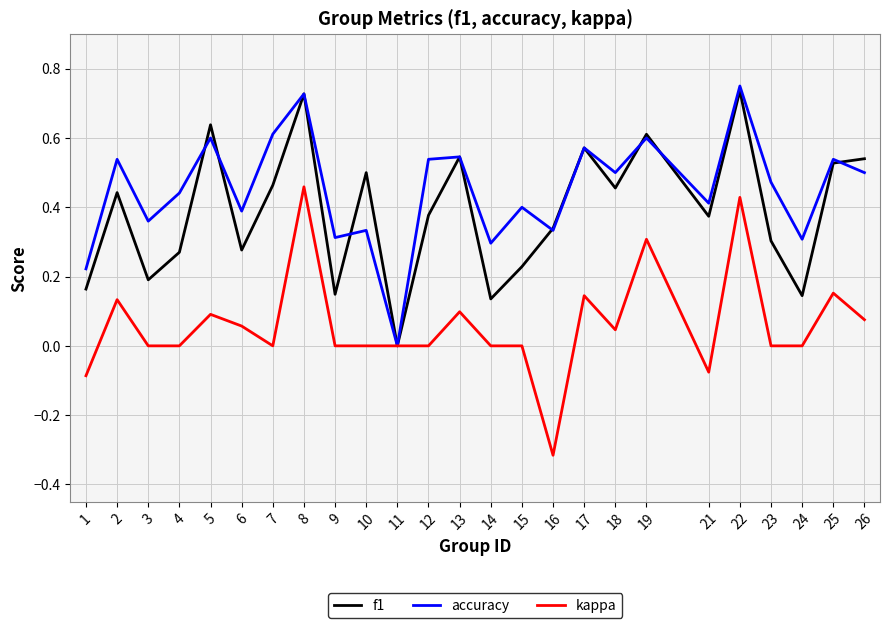

Between 2 and 5, which series saw the biggest shift?

f1